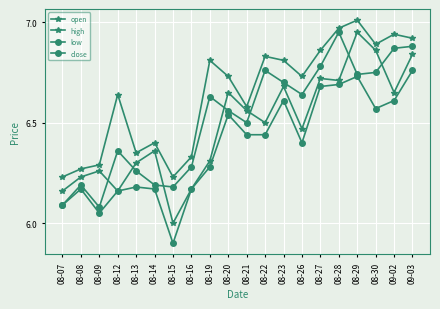

True or false: close has a value of 3.5 at 08-15.

False